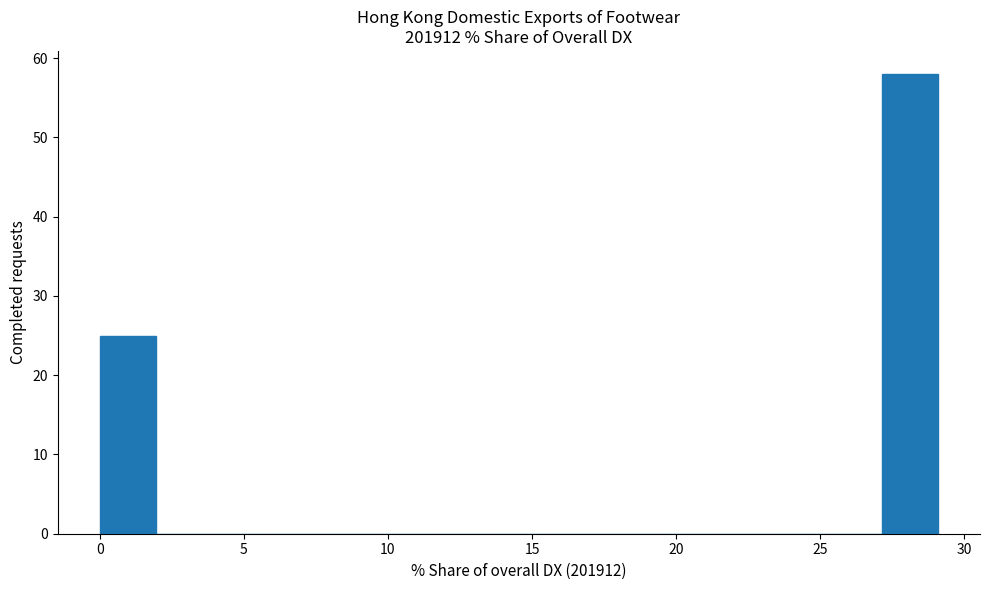

Read against the x-axis, roughly where is the centre of the tallest bar?

28.0